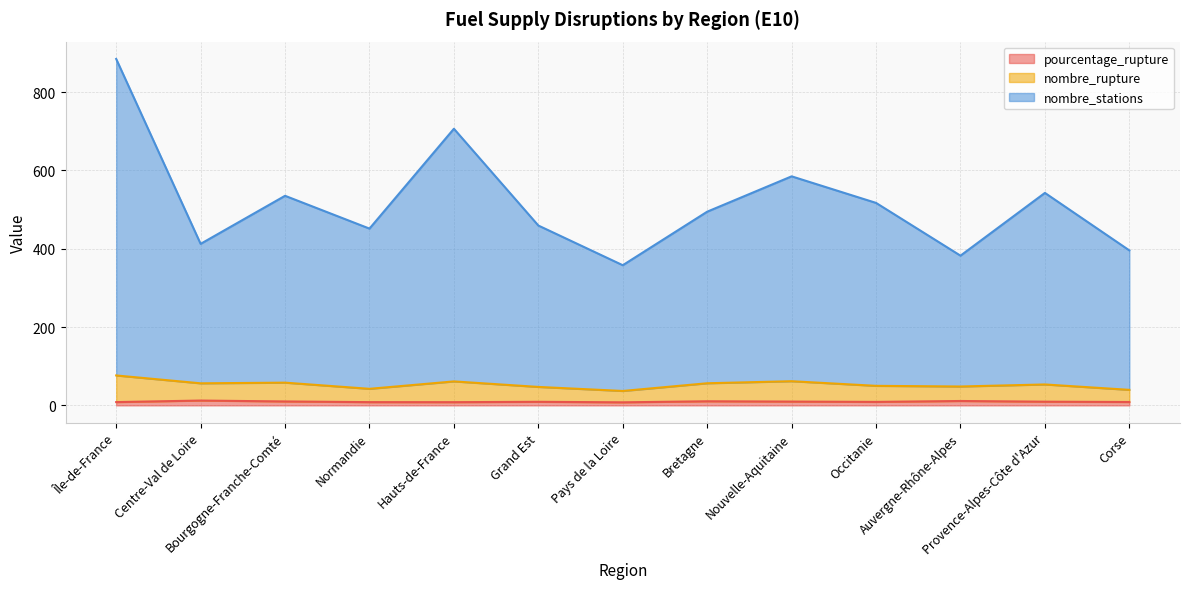

How many interior local valleys does the pourcentage_rupture series have?

3